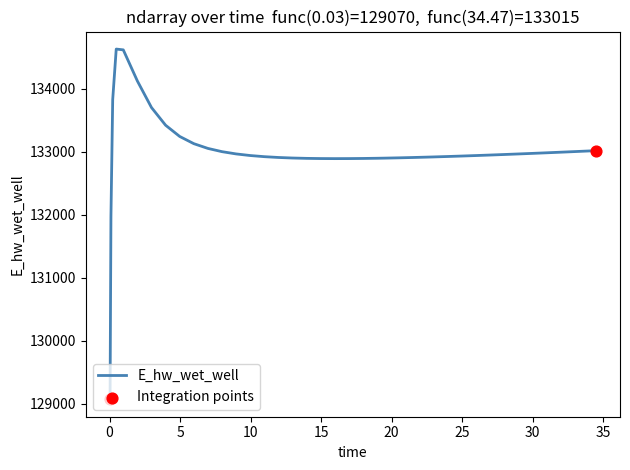

What is the minimum value shown in the chart?

129070.3